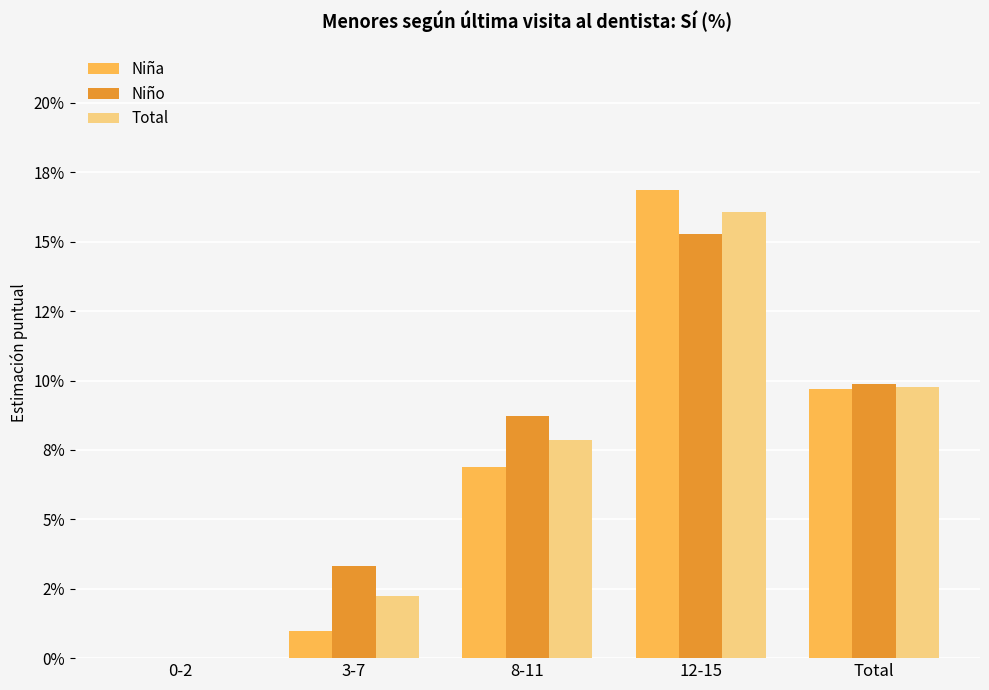

At how many categories does at least one series exceed 6?

3